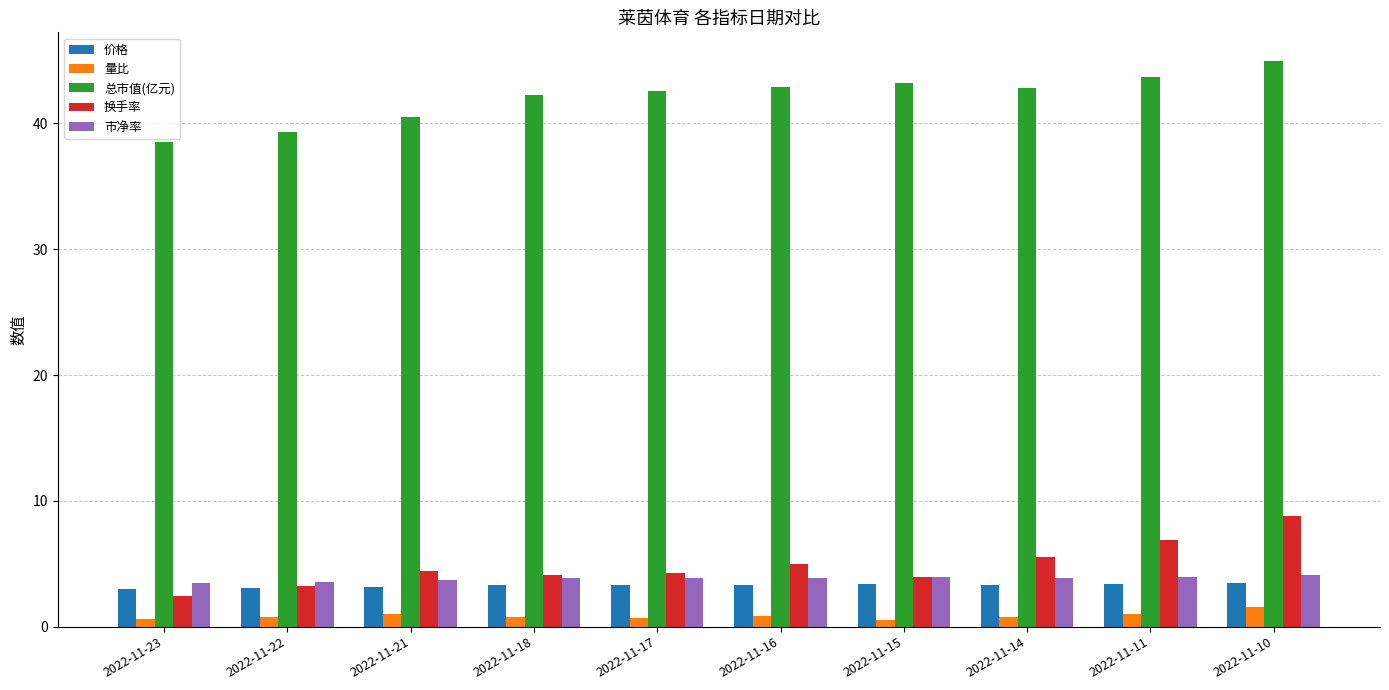

Which series has the largest total across all categories?

总市值(亿元)